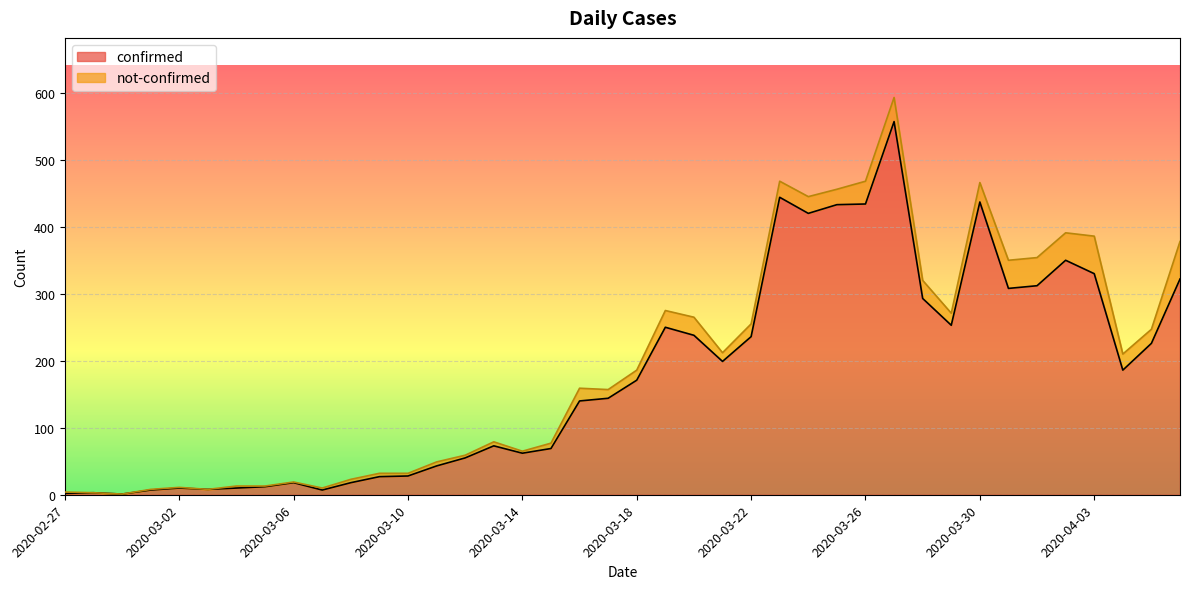

How many lines are shown in the chart?

2